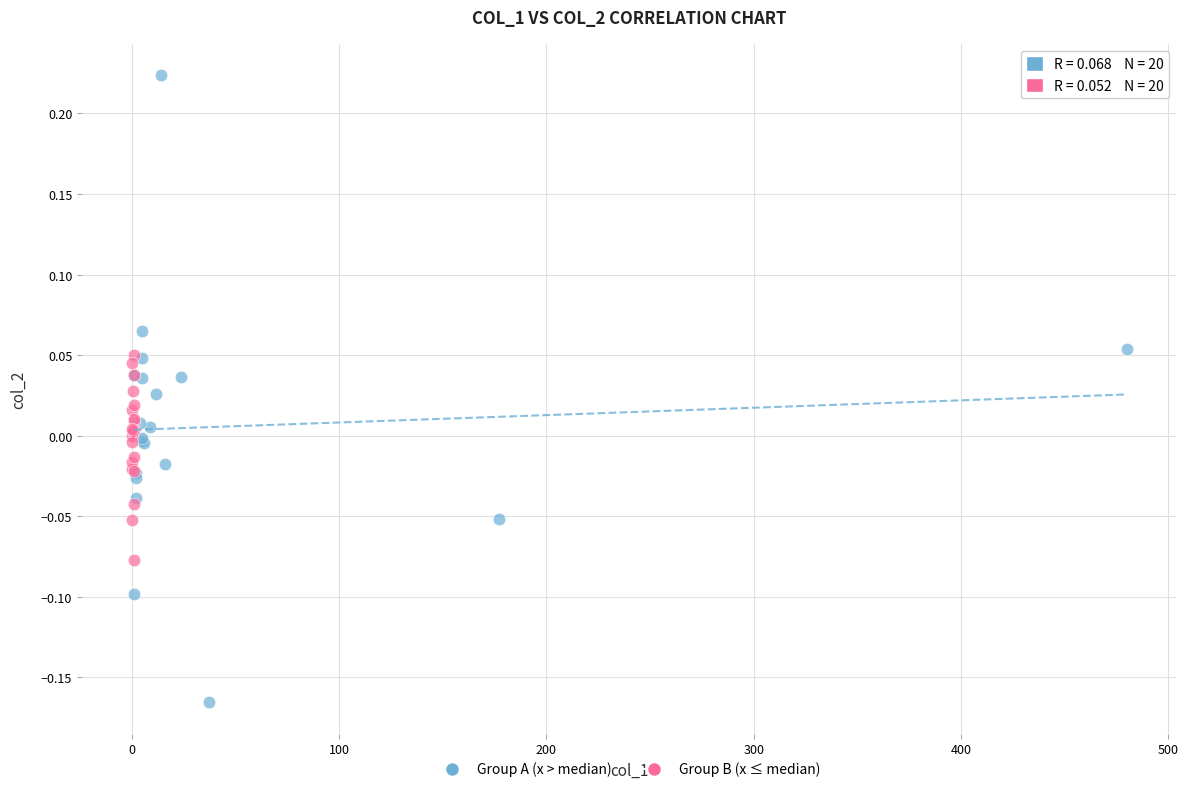

Which series contains the lowest Y value?

Group A (x > median)